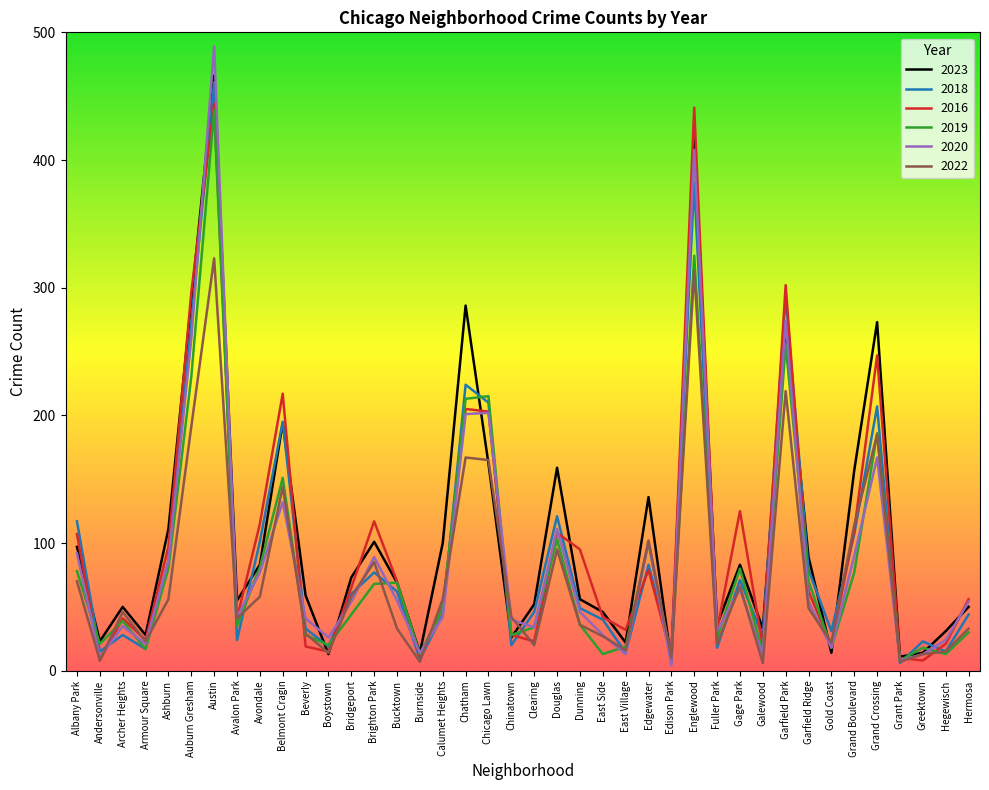

What is the spread (max minus min) of values at Fuller Park?

18